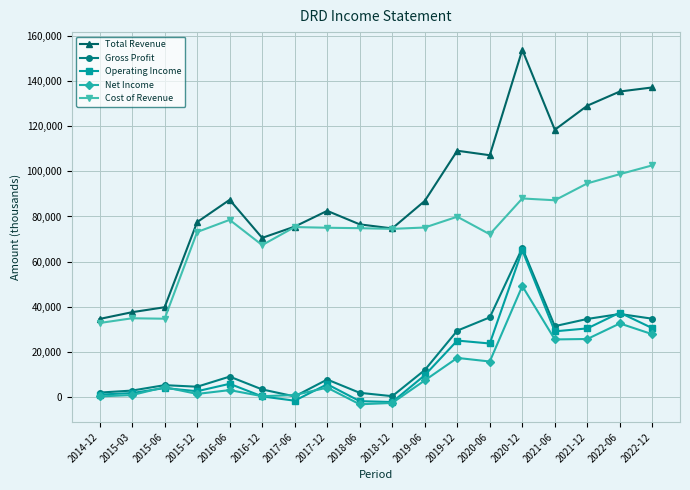

How many lines are shown in the chart?

5